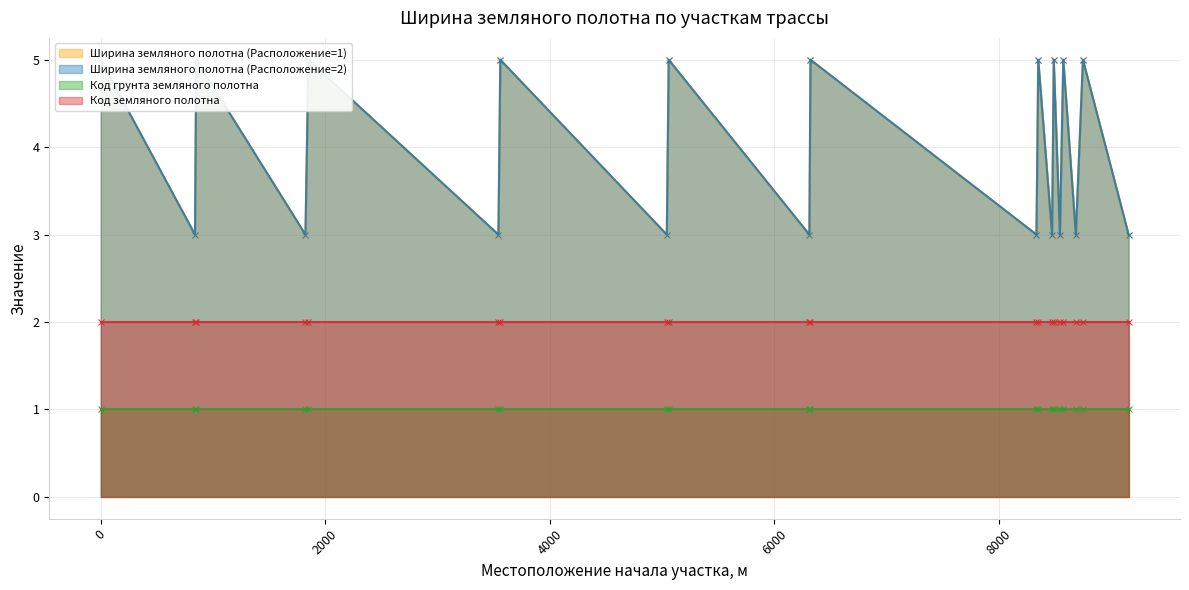

The Ширина земляного полотна (Расположение=2) series shows 5 at 5060. True or false?

True